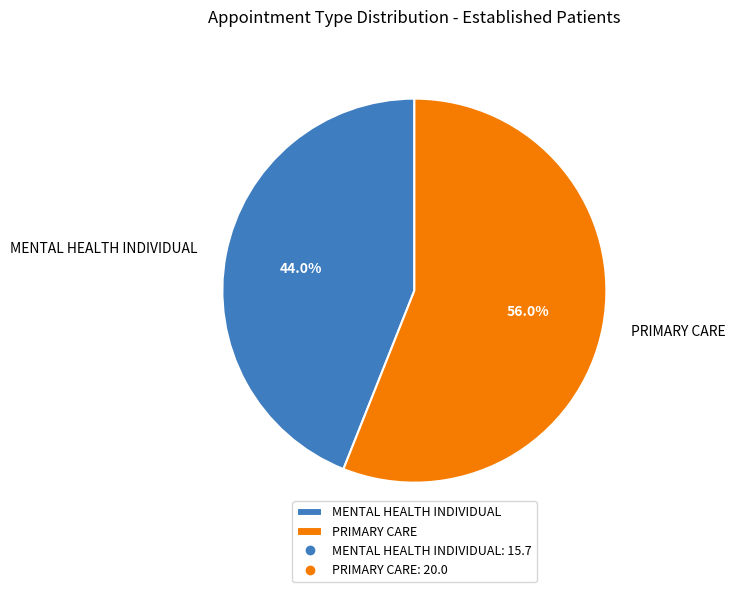

How many slices are in this pie chart?

2